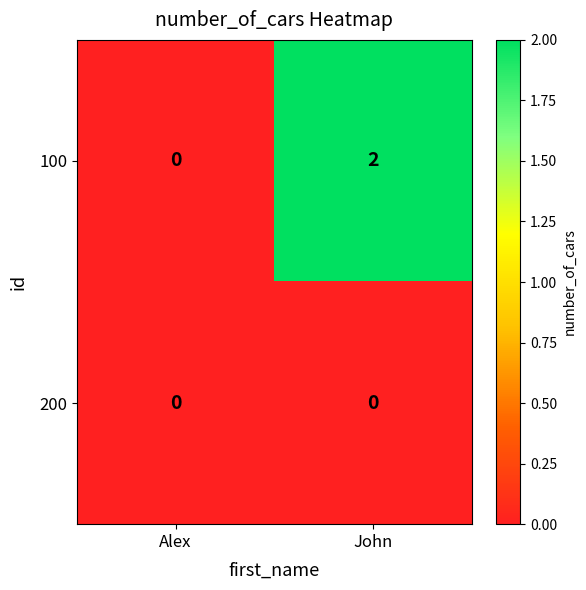

What is the greatest value displayed?

2